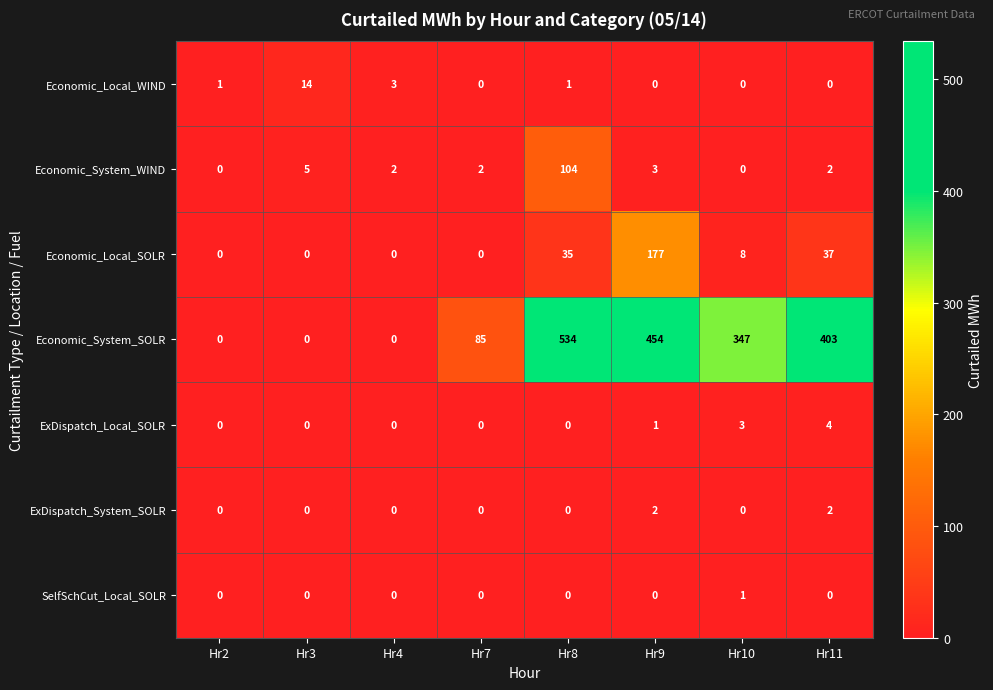

What is the sum of all Economic_System_WIND values?

118